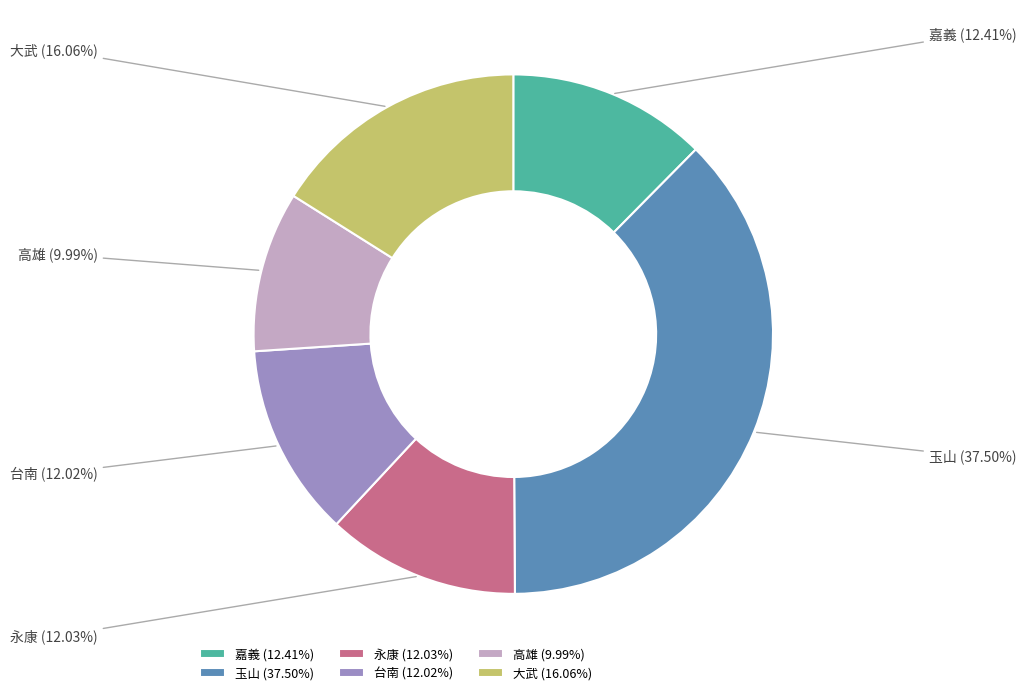

Does 玉山 account for over 50% of the chart?

No